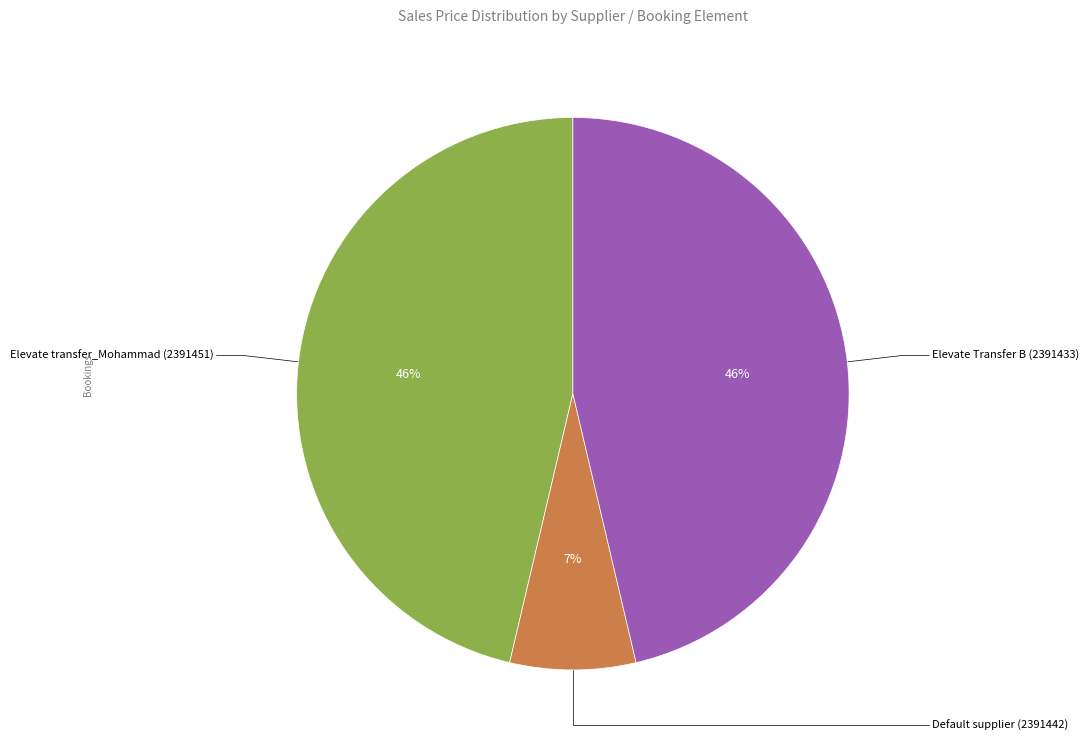

To the nearest percent, what is the average slice percentage?

33%